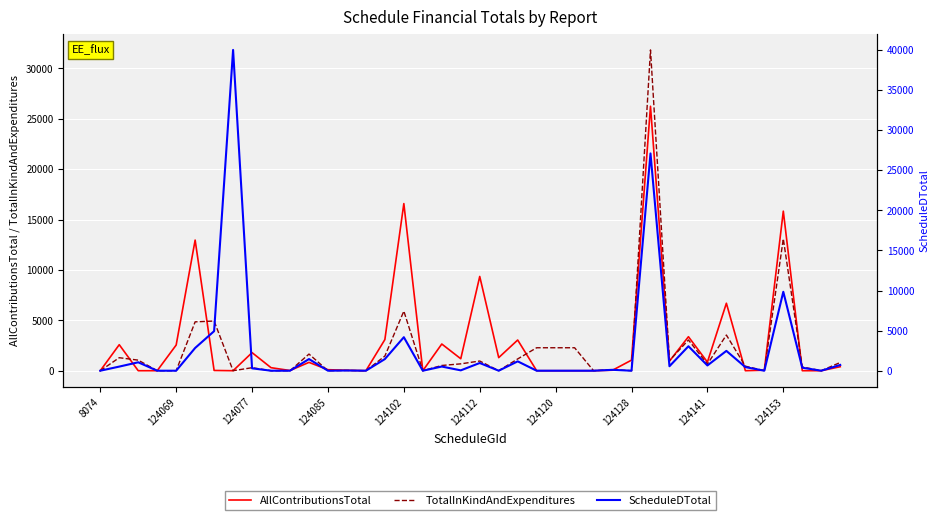

How many data points in ScheduleDTotal are less than 373?

20